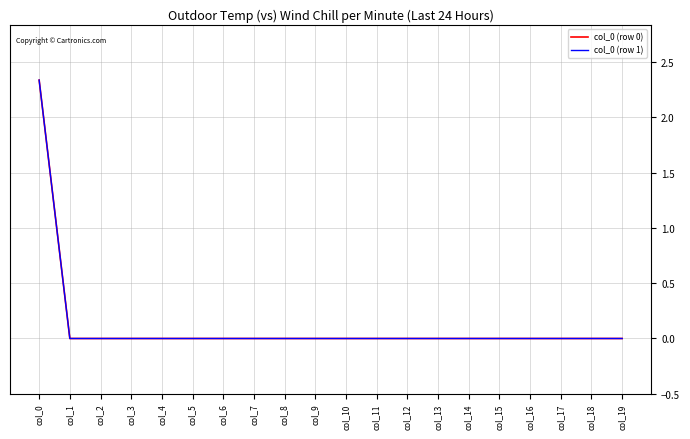

Where is col_0 (row 1) nearest to the value 1?

col_1